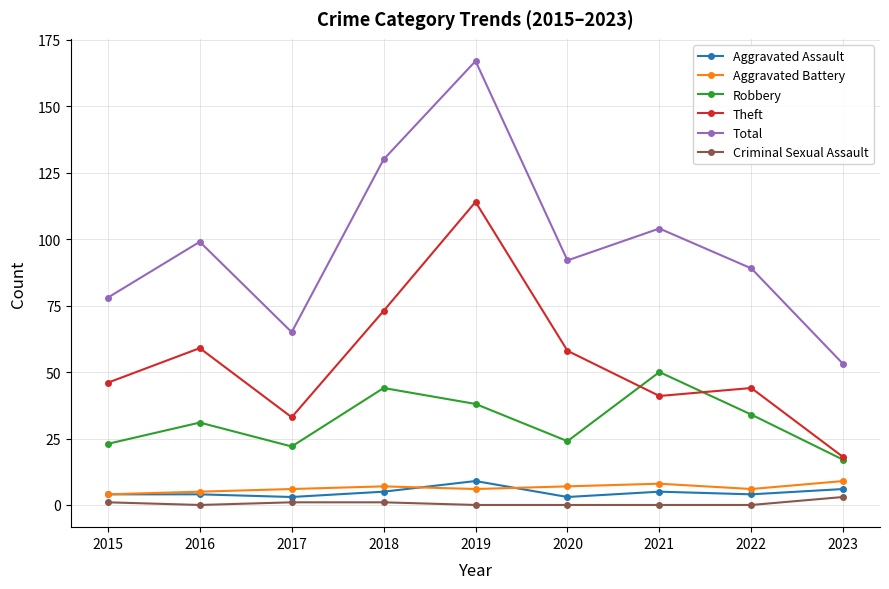

What is the spread (max minus min) of values at 2022?

89